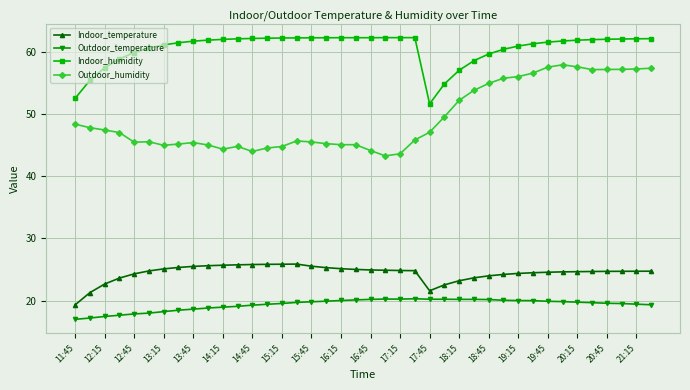

Rank the series by their maximum value, from lowest to highest.

Outdoor_temperature, Indoor_temperature, Outdoor_humidity, Indoor_humidity